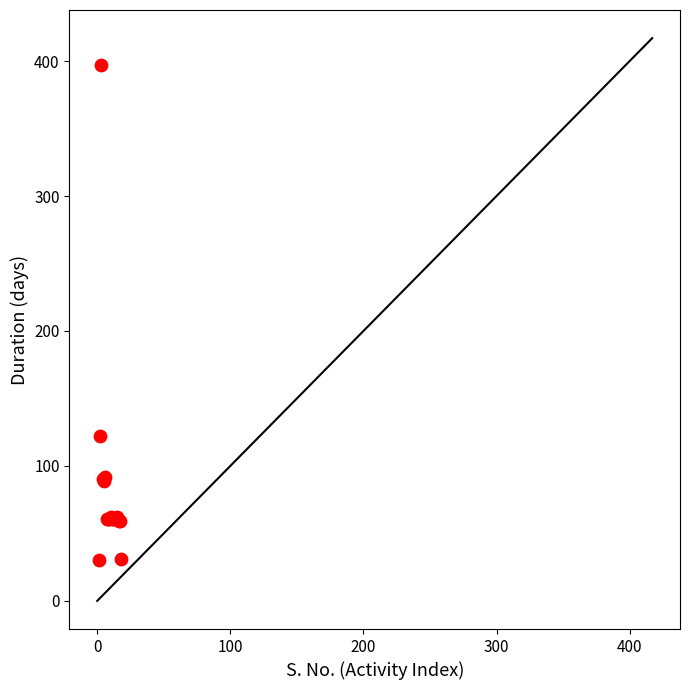

What Y value in the scatter plot is closest to 213?

122